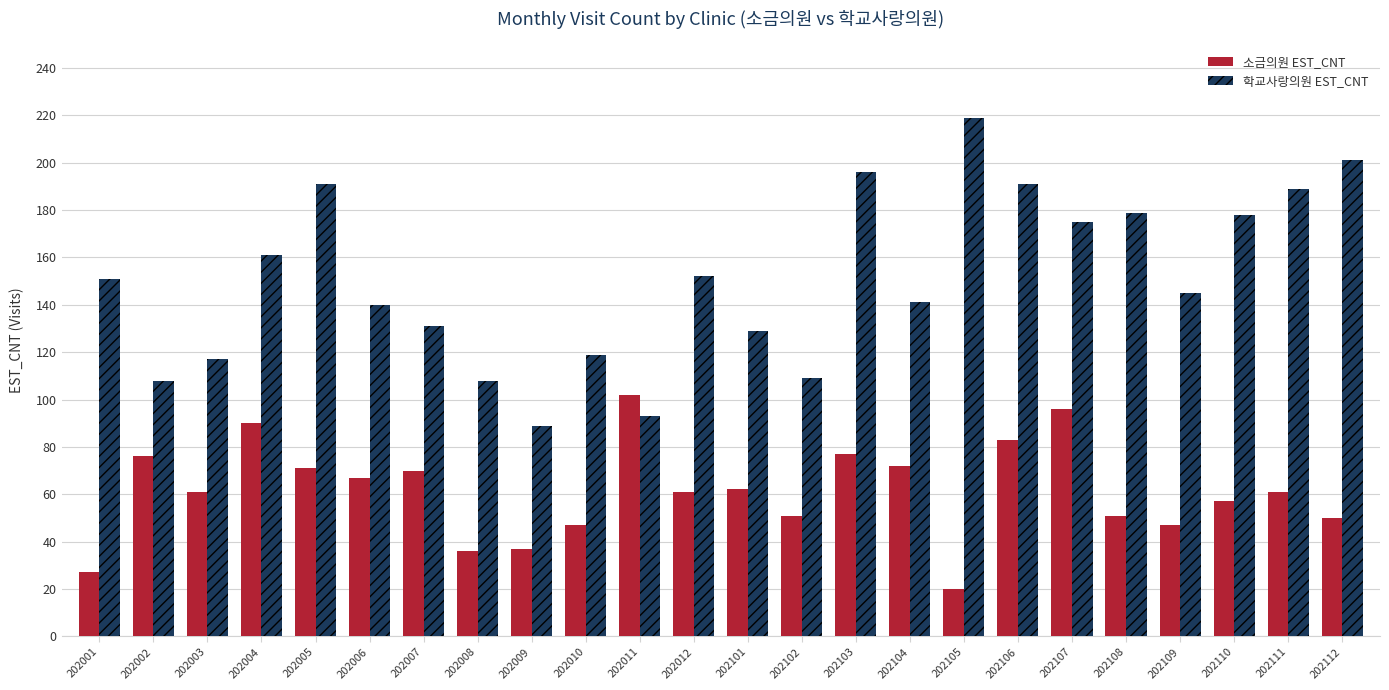

True or false: 소금의원 EST_CNT has a value of 51 at 202102.

True